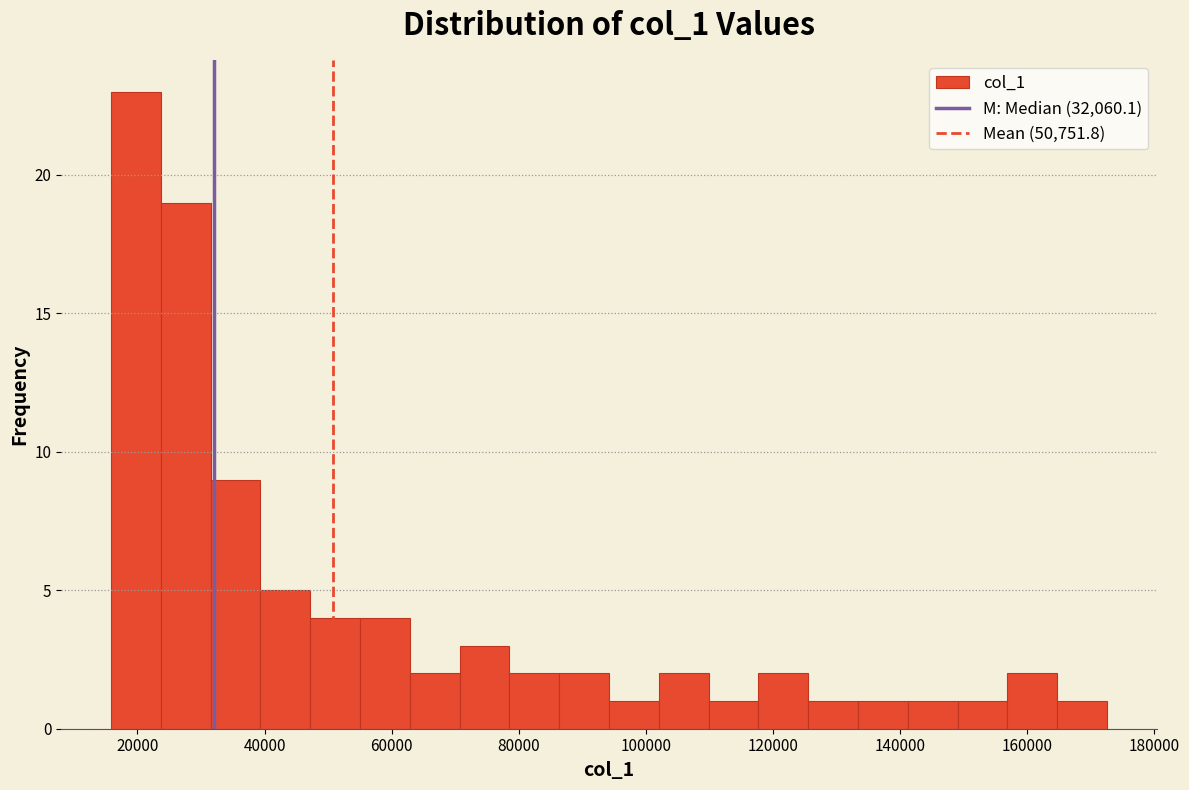

Around what value on the x-axis is the tallest bar? Give the approximate position of its centre, as read against the axis.

20000